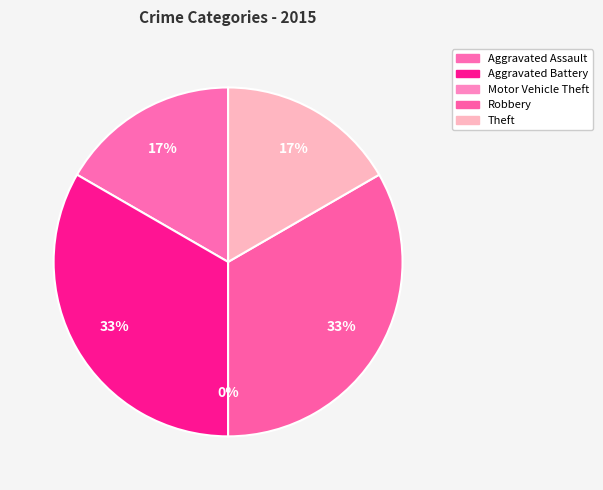

The Aggravated Battery slice represents 44% of the pie. True or false?

False